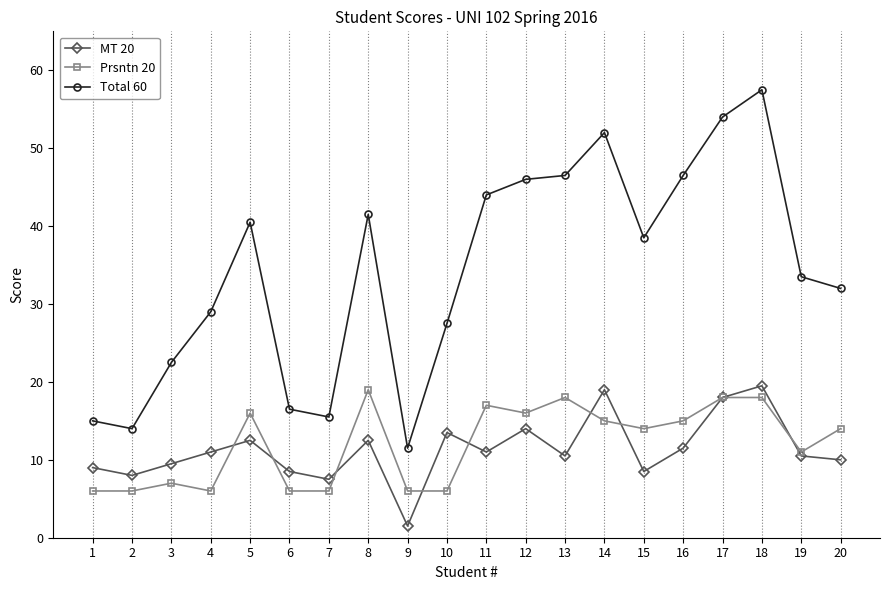

Reading left to right, extract all data points from this chart.

MT 20: 1=9.0	2=8.0	3=9.5	4=11.0	5=12.5	6=8.5	7=7.5	8=12.5	9=1.5	10=13.5	11=11.0	12=14.0	13=10.5	14=19.0	15=8.5	16=11.5	17=18.0	18=19.5	19=10.5	20=10.0
Prsntn 20: 1=6.0	2=6.0	3=7.0	4=6.0	5=16.0	6=6.0	7=6.0	8=19.0	9=6.0	10=6.0	11=17.0	12=16.0	13=18.0	14=15.0	15=14.0	16=15.0	17=18.0	18=18.0	19=11.0	20=14.0
Total 60: 1=15.0	2=14.0	3=22.5	4=29.0	5=40.5	6=16.5	7=15.5	8=41.5	9=11.5	10=27.5	11=44.0	12=46.0	13=46.5	14=52.0	15=38.5	16=46.5	17=54.0	18=57.5	19=33.5	20=32.0